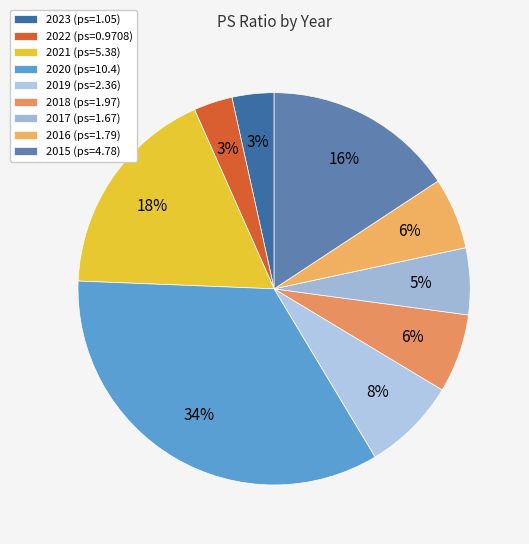

Count the number of slices in the pie.

9